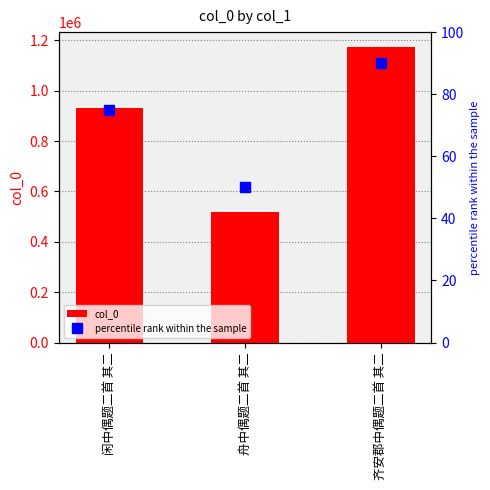

What is the value of the col_0 bar at the 3rd from the left?

1174136